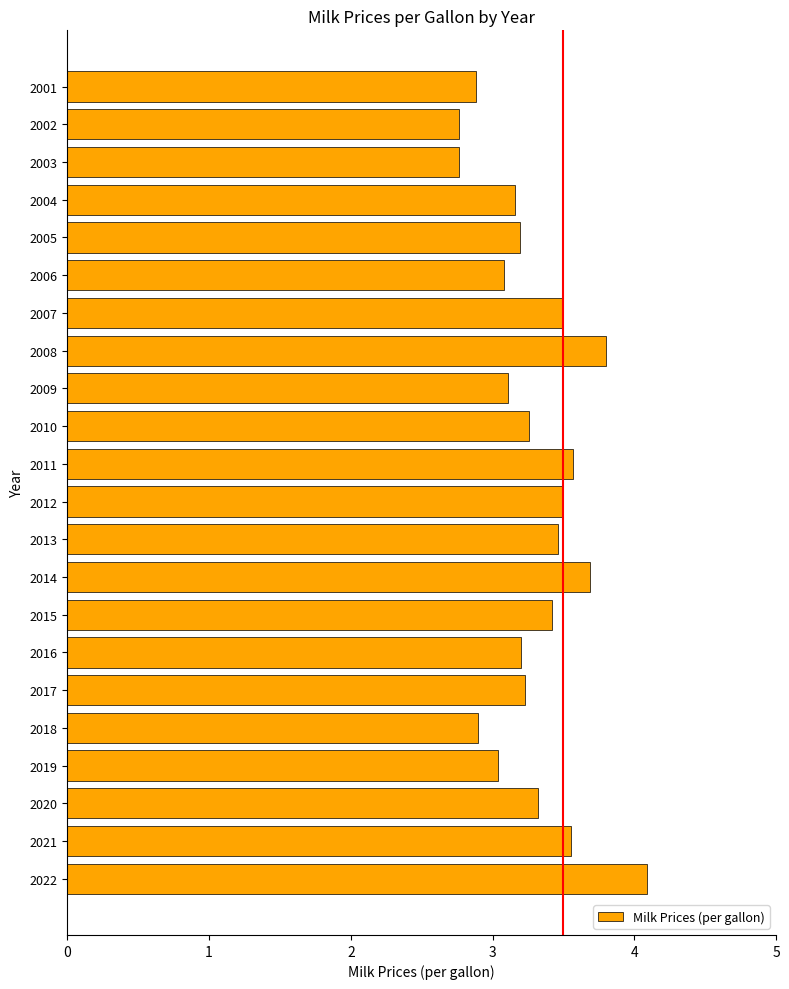

What is the difference between the maximum and second lowest values?

1.3